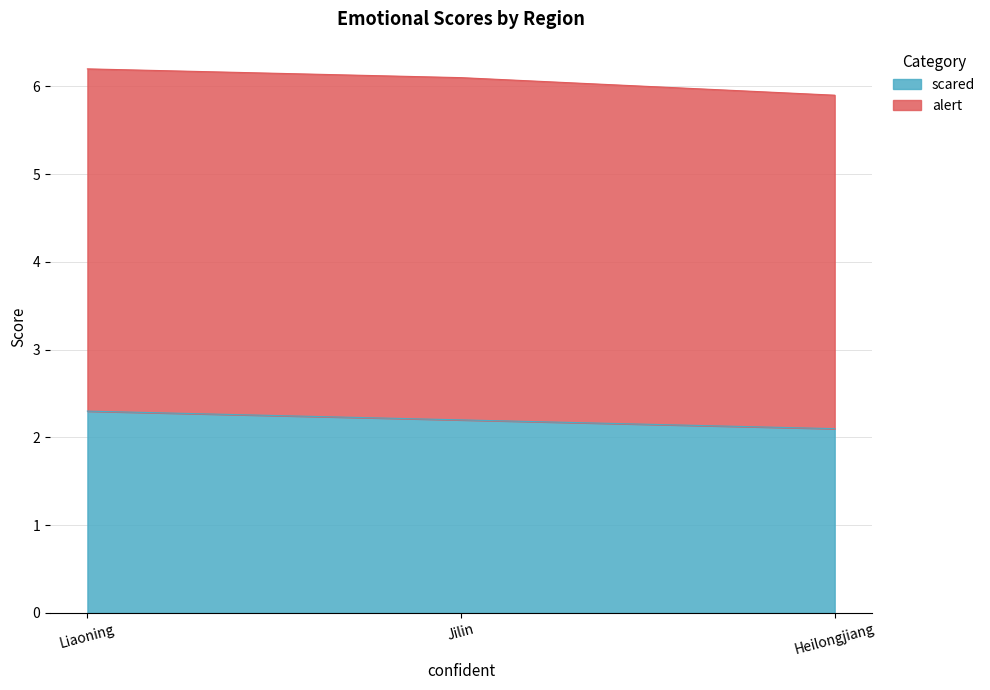

Count the number of categories in the chart.

3